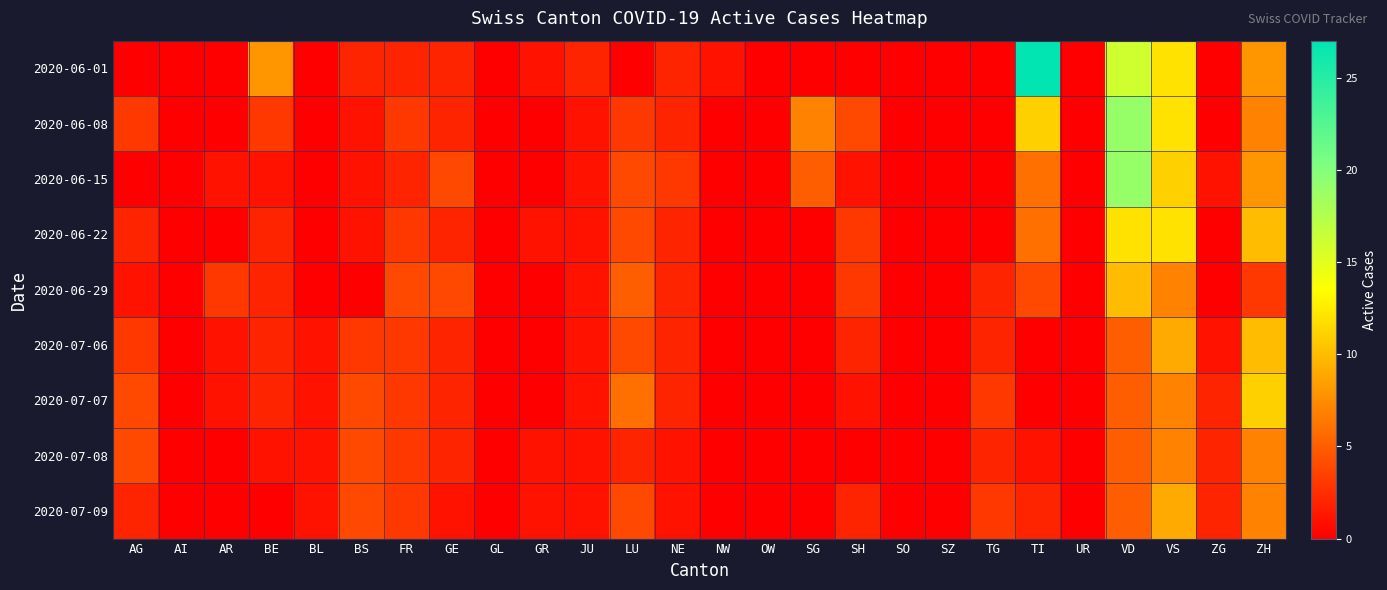

Reading left to right, transcribe all the data shown in this chart.

2020-06-01: AG=0	AI=0	AR=0	BE=8	BL=0	BS=2	FR=2	GE=2	GL=0	GR=1	JU=2	LU=0	NE=2	NW=1	OW=0	SG=0	SH=0	SO=0	SZ=0	TG=0	TI=27	UR=0	VD=16	VS=12	ZG=0	ZH=8
2020-06-08: AG=3	AI=0	AR=0	BE=3	BL=0	BS=1	FR=3	GE=2	GL=0	GR=0	JU=1	LU=3	NE=2	NW=0	OW=0	SG=7	SH=4	SO=0	SZ=0	TG=0	TI=11	UR=0	VD=19	VS=12	ZG=0	ZH=7
2020-06-15: AG=0	AI=0	AR=1	BE=1	BL=0	BS=1	FR=2	GE=4	GL=0	GR=0	JU=1	LU=4	NE=3	NW=0	OW=0	SG=5	SH=1	SO=0	SZ=0	TG=0	TI=6	UR=0	VD=19	VS=11	ZG=1	ZH=8
2020-06-22: AG=2	AI=0	AR=0	BE=2	BL=0	BS=1	FR=3	GE=2	GL=0	GR=1	JU=1	LU=4	NE=2	NW=0	OW=0	SG=0	SH=3	SO=0	SZ=0	TG=0	TI=6	UR=0	VD=12	VS=12	ZG=0	ZH=10
2020-06-29: AG=1	AI=0	AR=3	BE=2	BL=0	BS=0	FR=4	GE=4	GL=0	GR=0	JU=1	LU=5	NE=2	NW=0	OW=0	SG=0	SH=3	SO=0	SZ=0	TG=2	TI=4	UR=0	VD=10	VS=7	ZG=0	ZH=3
2020-07-06: AG=3	AI=0	AR=1	BE=2	BL=1	BS=3	FR=3	GE=2	GL=0	GR=0	JU=1	LU=4	NE=2	NW=0	OW=0	SG=0	SH=2	SO=0	SZ=0	TG=2	TI=0	UR=0	VD=5	VS=9	ZG=1	ZH=10
2020-07-07: AG=4	AI=0	AR=1	BE=2	BL=1	BS=4	FR=3	GE=2	GL=0	GR=0	JU=1	LU=6	NE=2	NW=0	OW=0	SG=0	SH=1	SO=0	SZ=0	TG=3	TI=0	UR=0	VD=5	VS=7	ZG=2	ZH=11
2020-07-08: AG=4	AI=0	AR=0	BE=1	BL=1	BS=4	FR=3	GE=2	GL=0	GR=1	JU=1	LU=2	NE=1	NW=0	OW=0	SG=0	SH=0	SO=0	SZ=0	TG=2	TI=1	UR=0	VD=5	VS=7	ZG=2	ZH=7
2020-07-09: AG=2	AI=0	AR=0	BE=0	BL=1	BS=4	FR=3	GE=1	GL=0	GR=1	JU=1	LU=4	NE=1	NW=0	OW=0	SG=0	SH=2	SO=0	SZ=0	TG=3	TI=2	UR=0	VD=5	VS=9	ZG=2	ZH=7